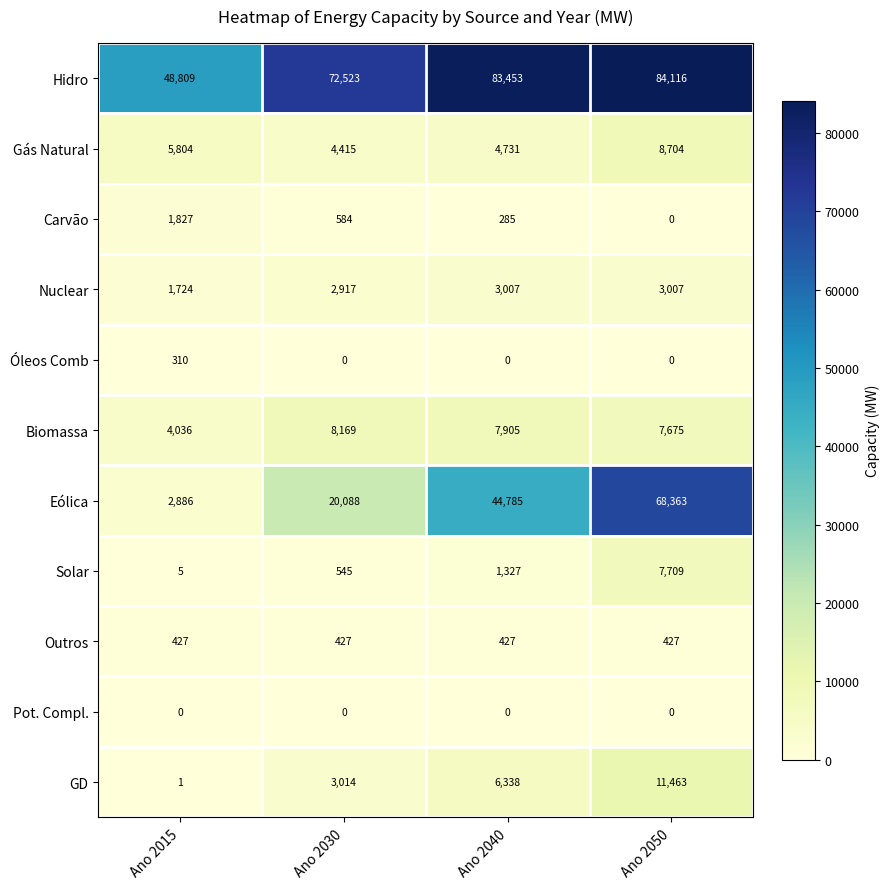

Which series changed the most between Ano 2015 and Ano 2040?

Eólica